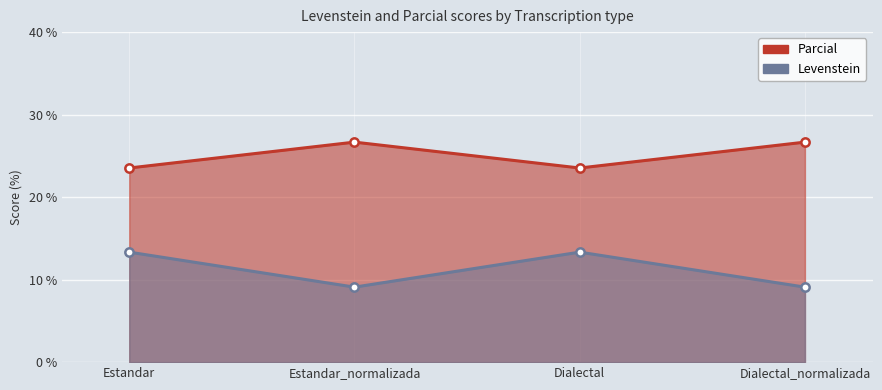

Which series has the widest spread of values?

Parcial